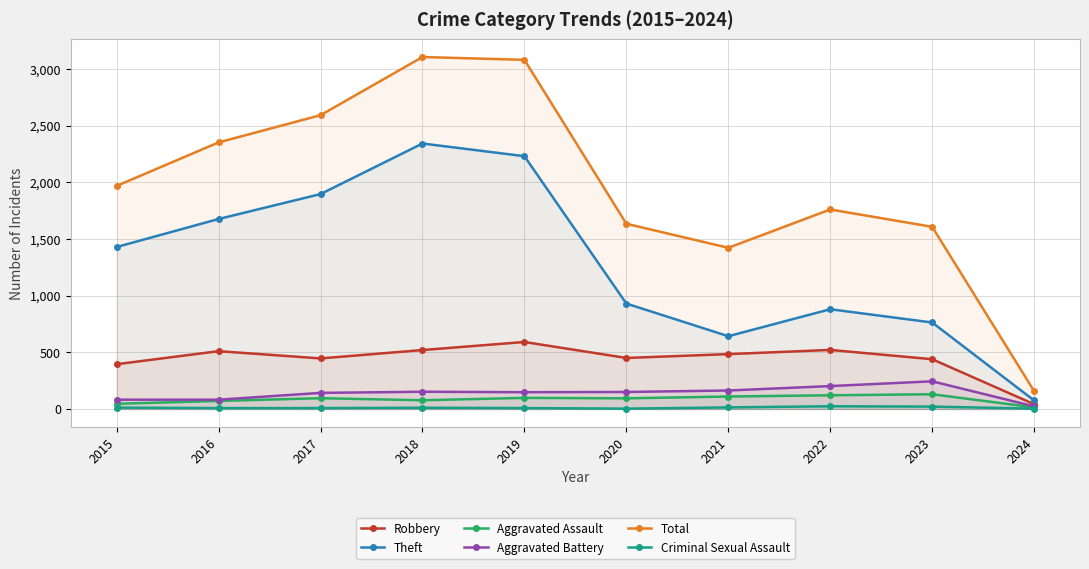

What is the average value of the Robbery series?

440